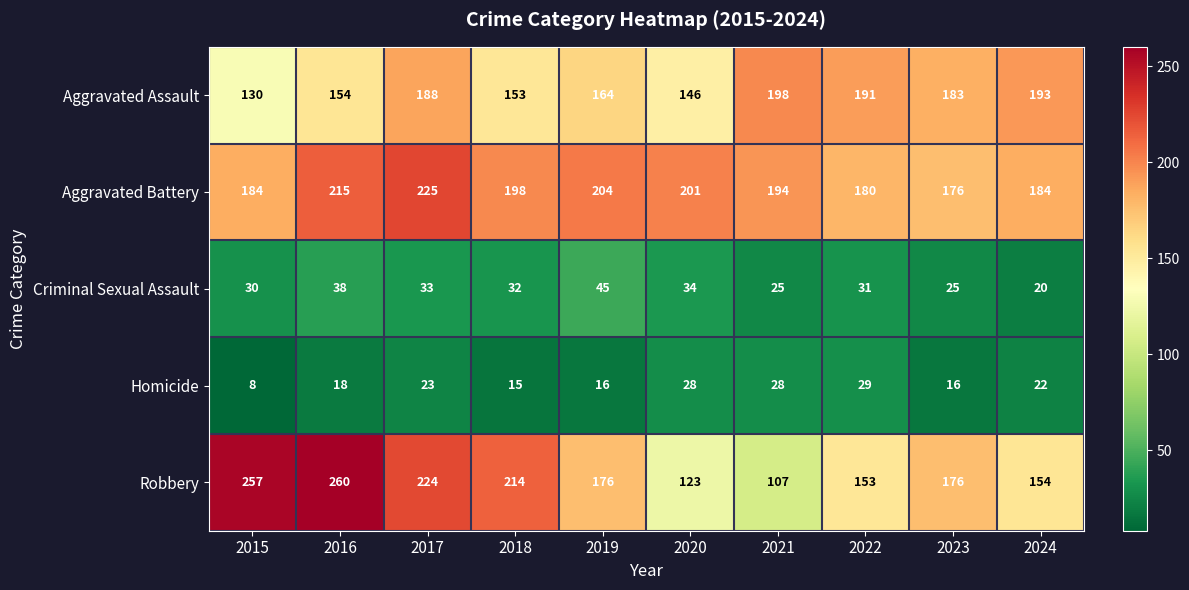

What is the maximum value shown in the chart?

260